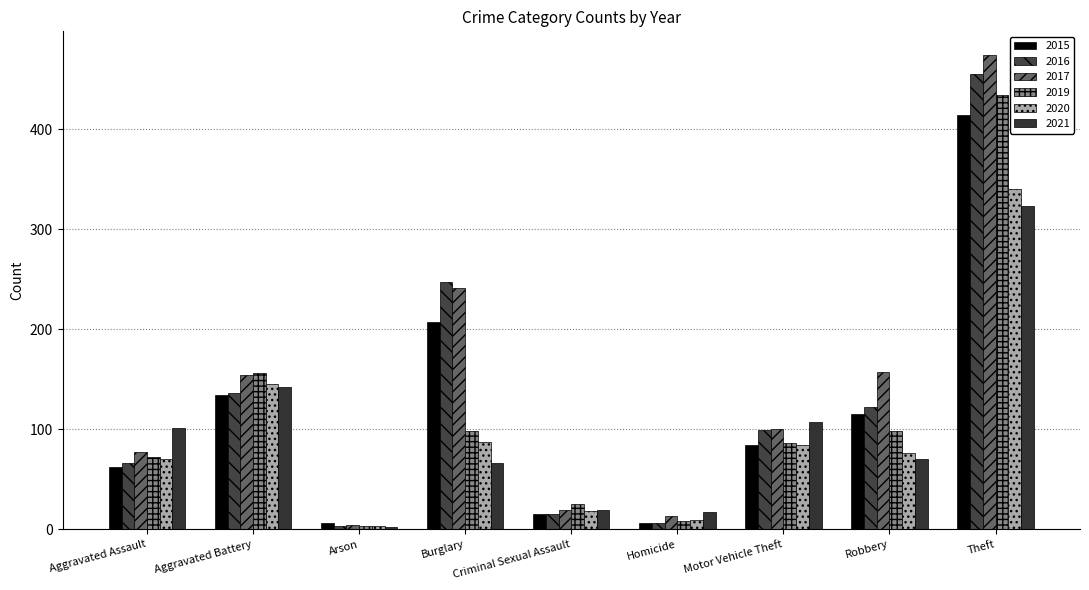

Which category has the highest value in the 2020 series?

Theft